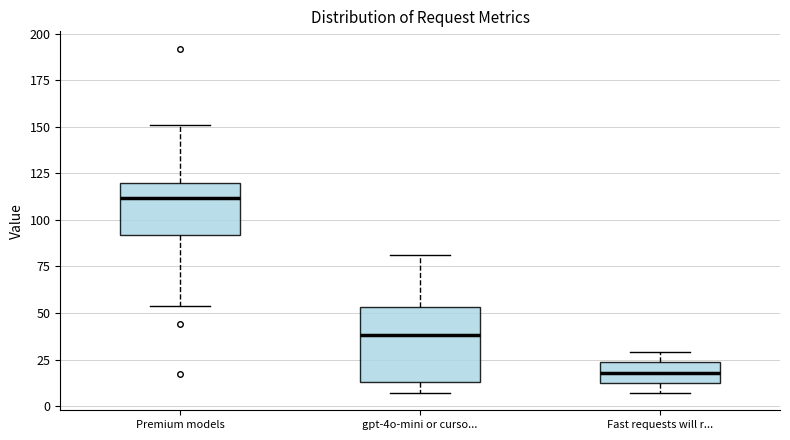

Reading left to right, transcribe this box plot: for each box, give where its median line is, the range the box spans, and where its two whiskers end, as read against the y-axis. The values are not printed on the chart, so give them approximately, as read against the axis.

Premium models: median 110, box 90 to 120, whiskers 55 to 150
gpt-4o-mini or curso...: median 40, box 15 to 55, whiskers 5 to 80
Fast requests will r...: median 20, box 15 to 25, whiskers 5 to 30